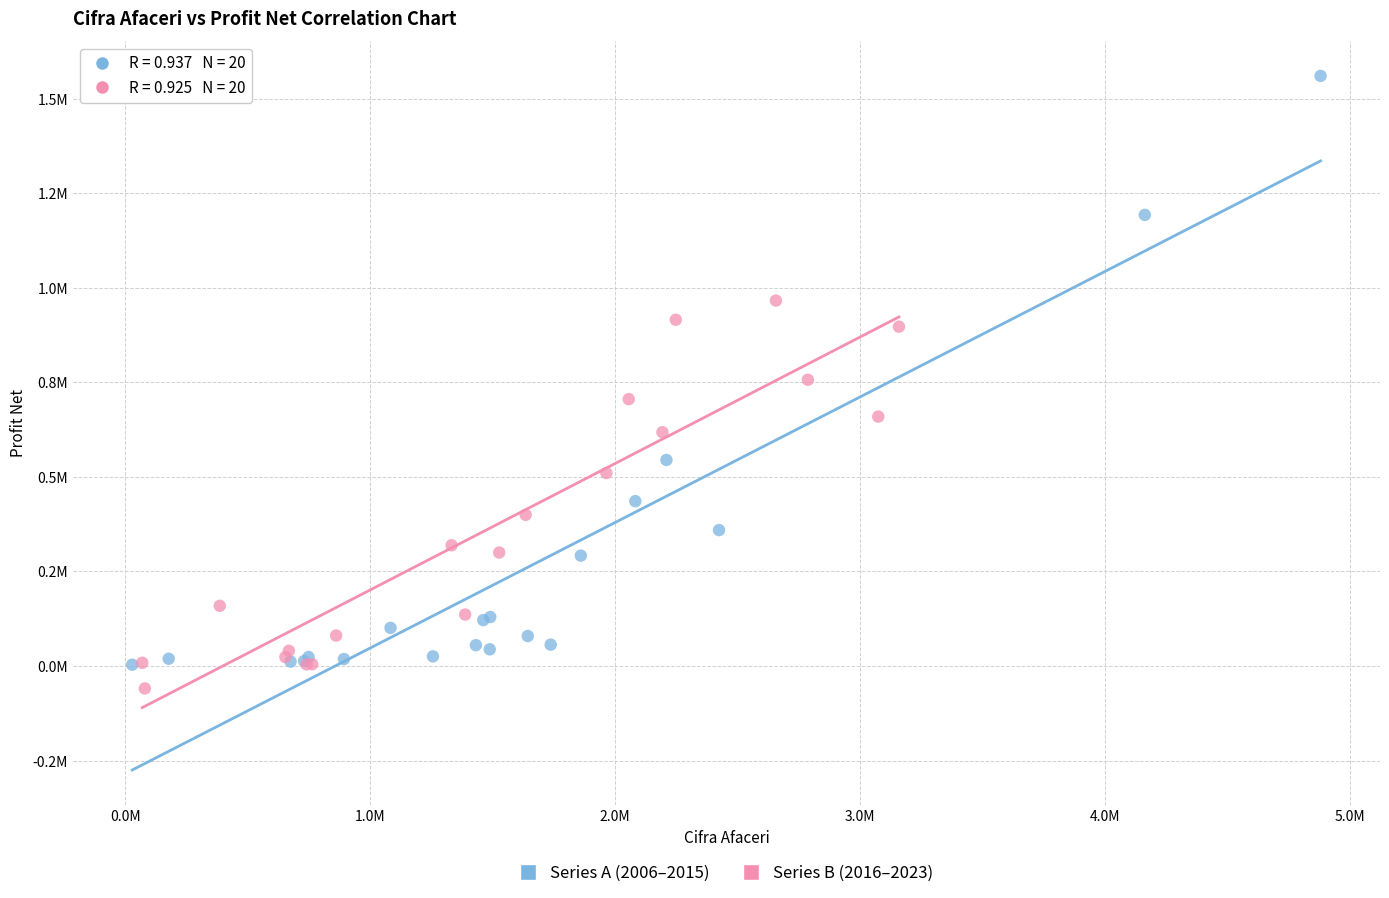

Which series has the largest Y range (max minus min)?

Series A (2006–2015)